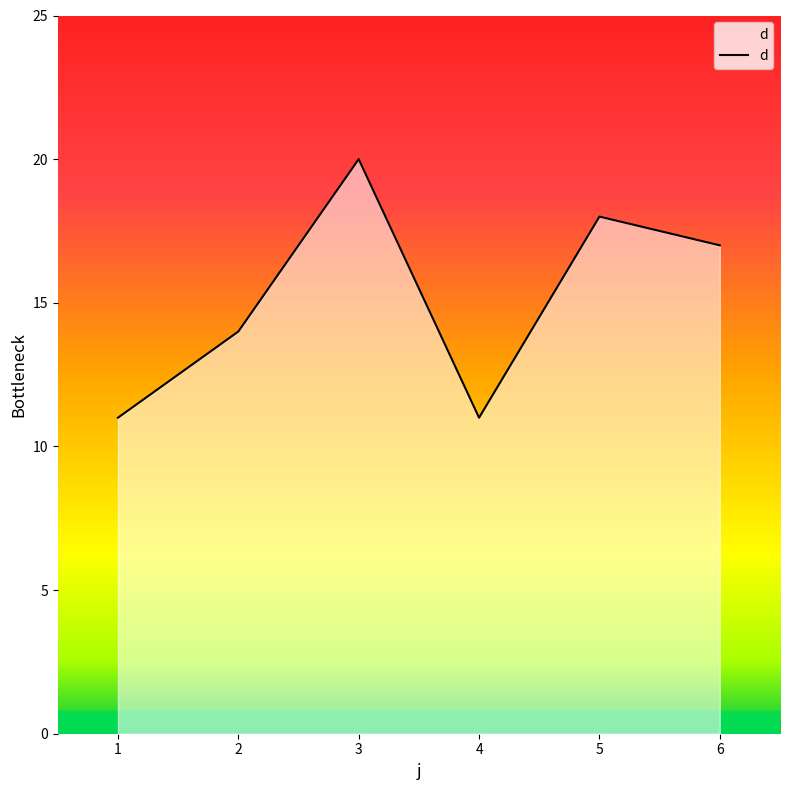

Reading right to left, list all the values displayed in this chart.

6=17	5=18	4=11	3=20	2=14	1=11